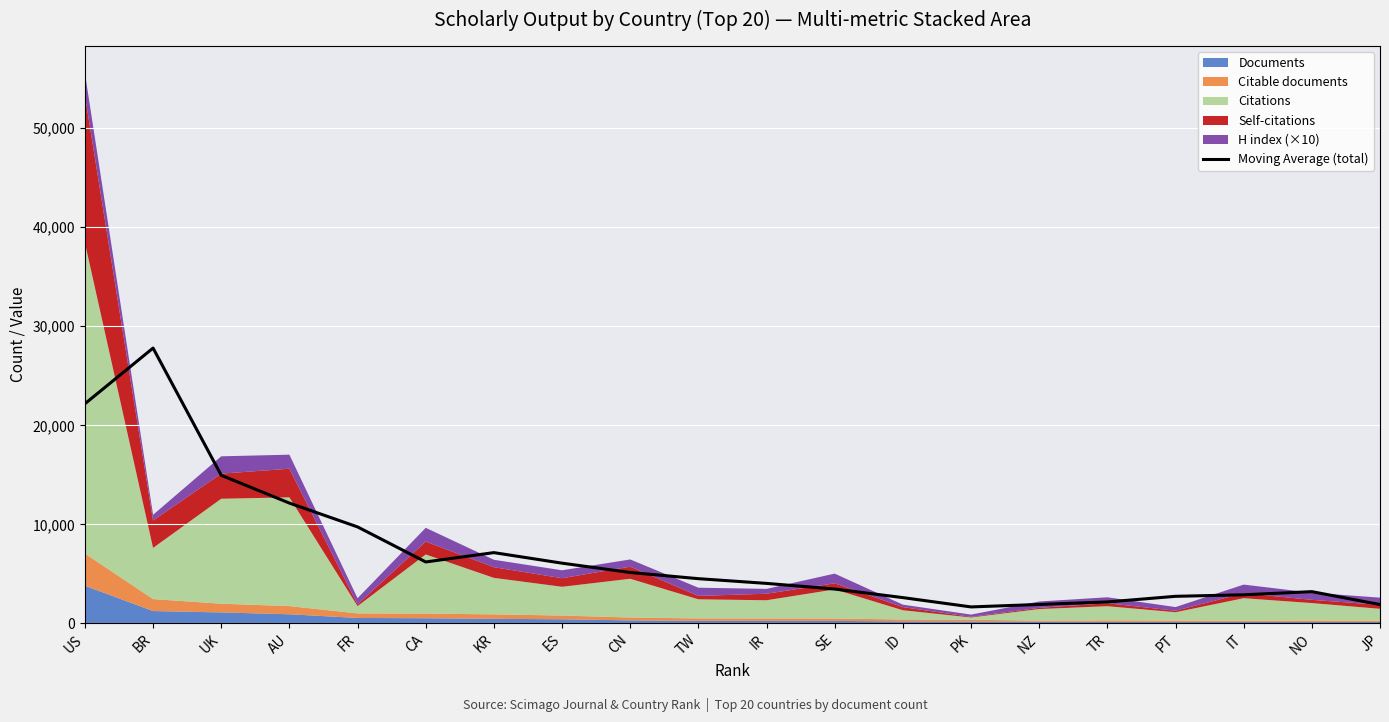

What is the label of the 17th point from the right?

AU